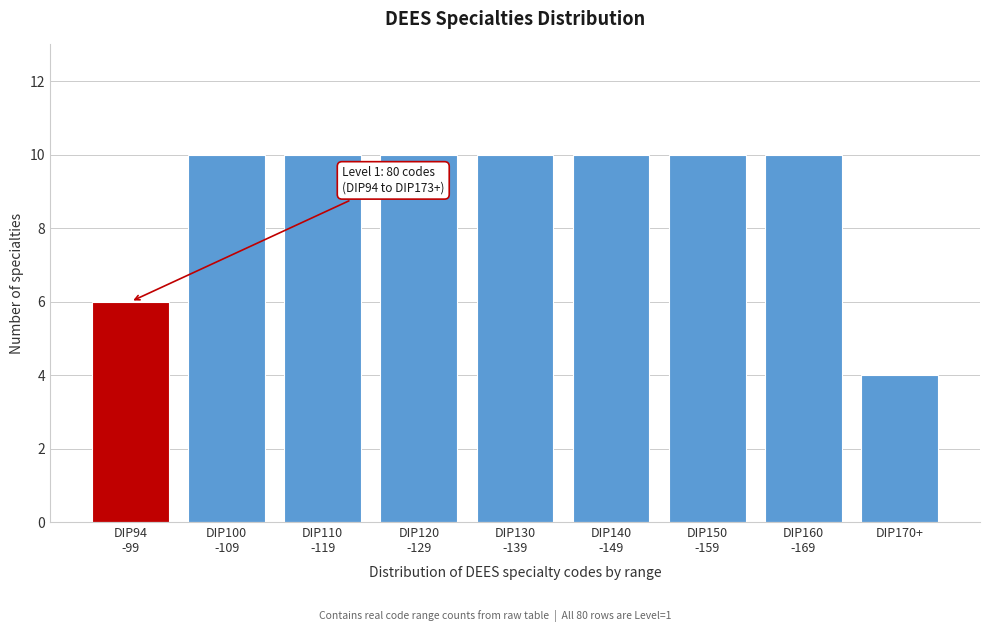

Reading left to right, what are all the values shown in this chart?

6	10	10	10	10	10	10	10	4